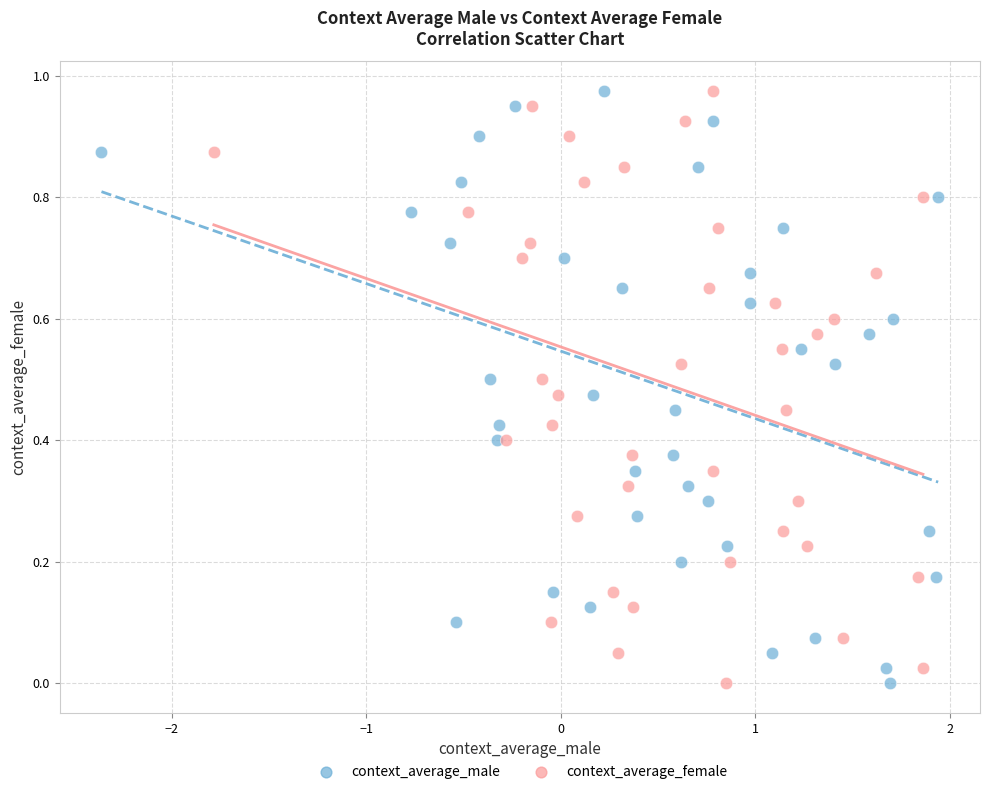

What are all the series names shown in the legend?

context_average_male, context_average_female